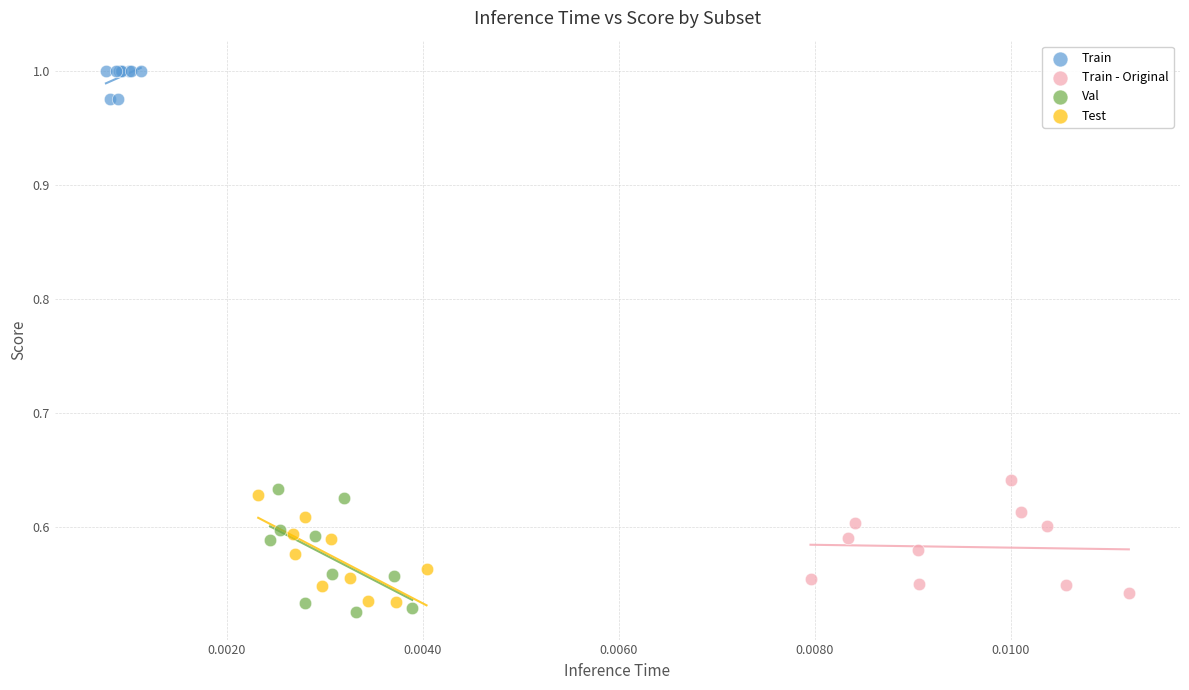

Which series has the widest spread of Y values?

Val